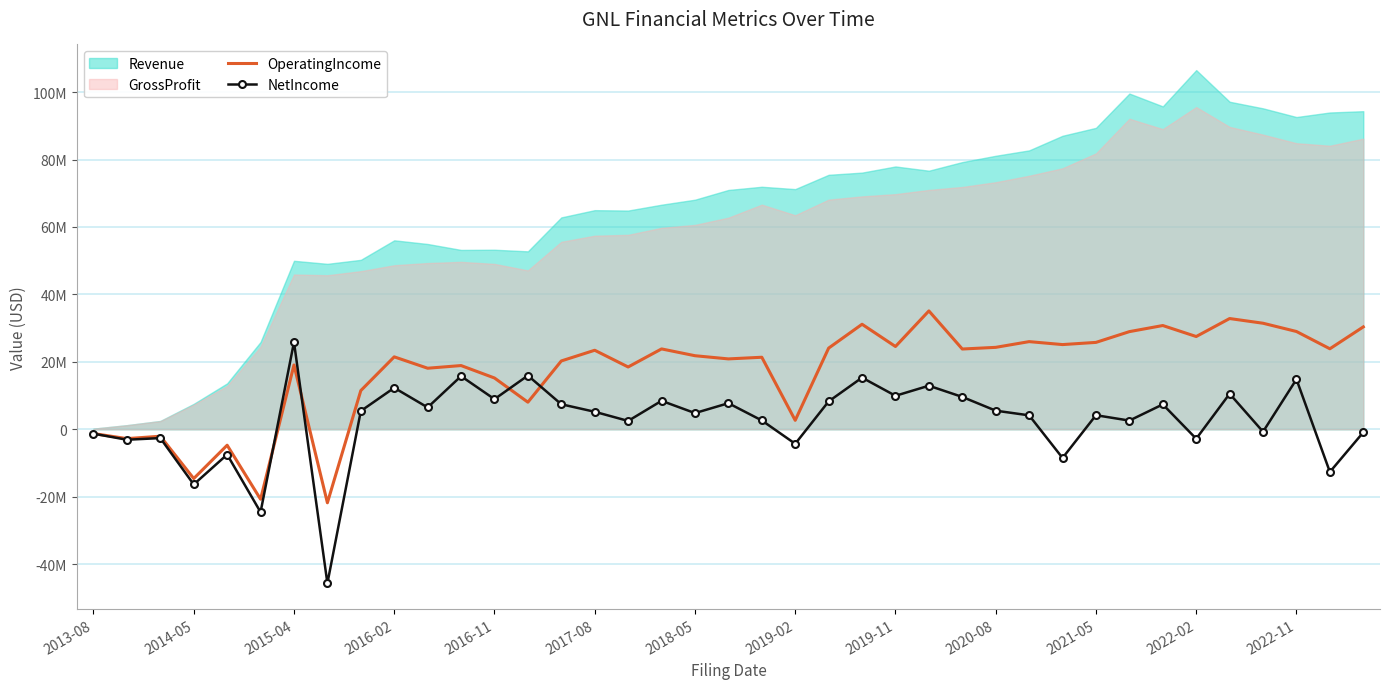

How many lines are shown in the chart?

2